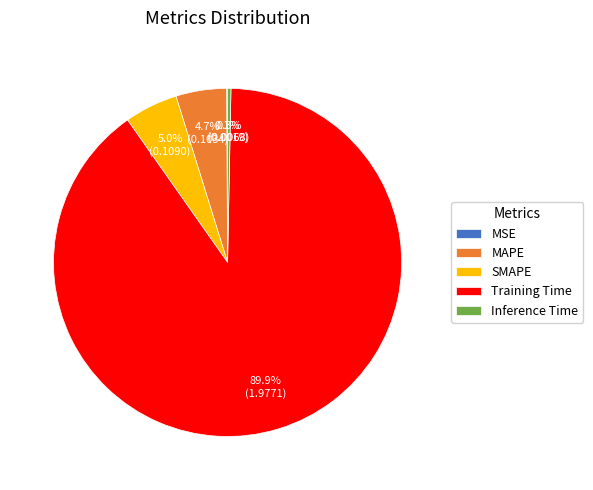

To the nearest percent, what is the difference between the largest and smallest slice percentages?

90%